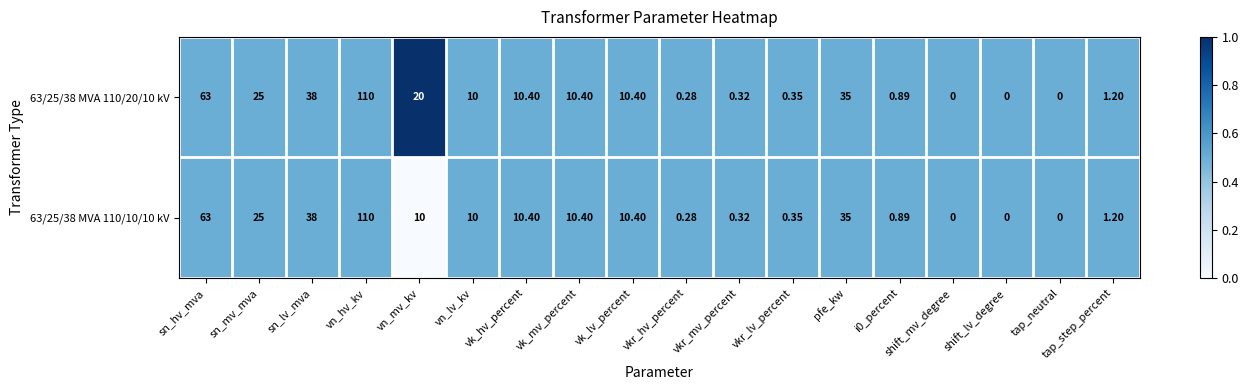

Is the value of 63/25/38 MVA 110/20/10 kV at vkr_hv_percent greater than the value of 63/25/38 MVA 110/10/10 kV at vn_mv_kv?

No